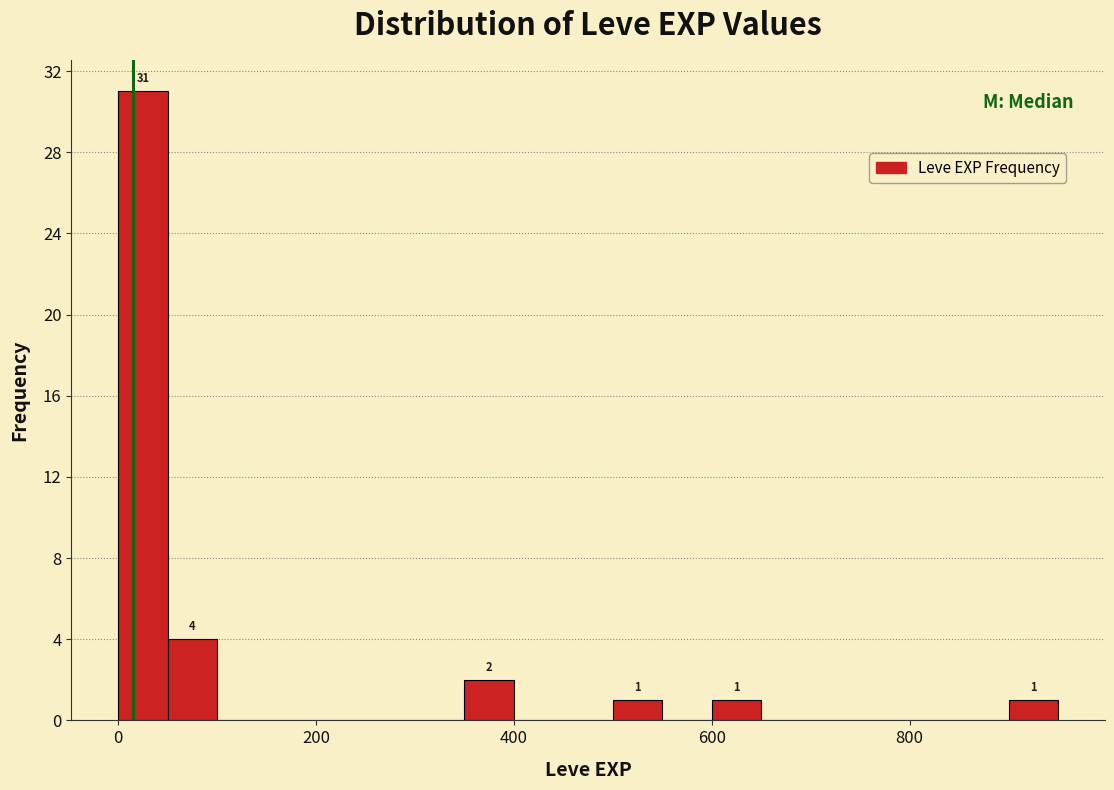

Read against the x-axis, roughly where is the centre of the tallest bar?

20